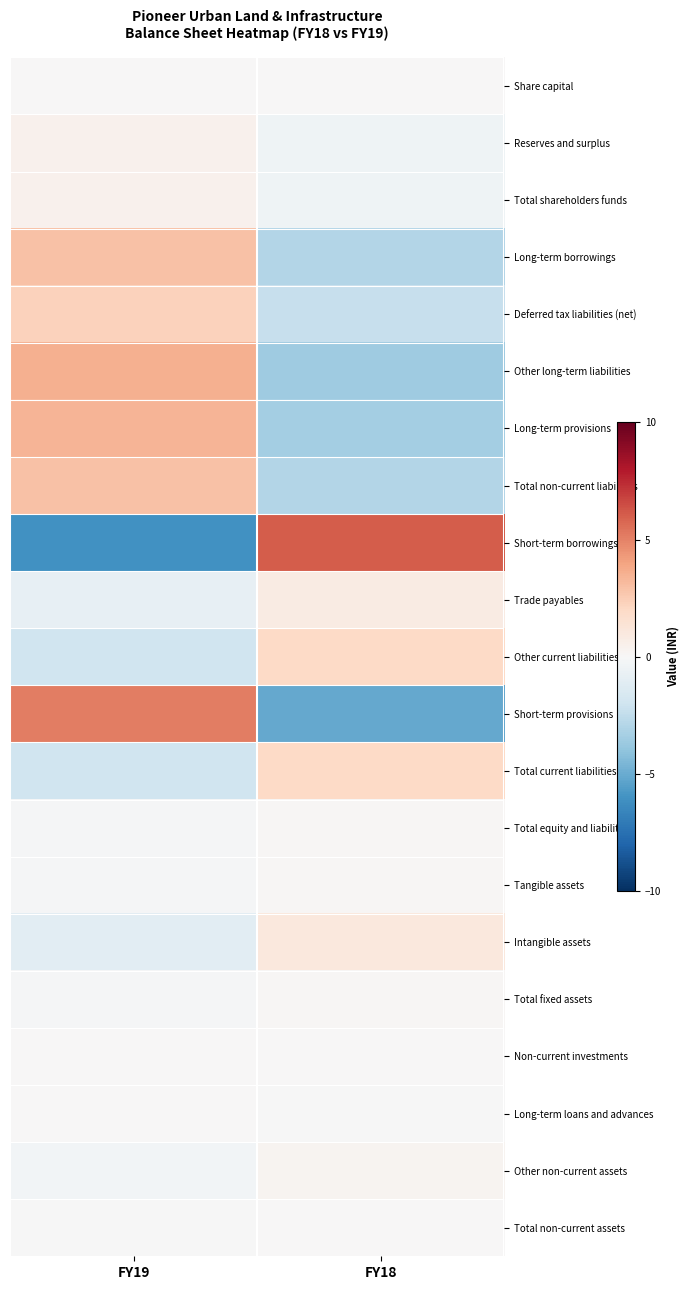

At which category does the chart reach its minimum across all series?

FY19